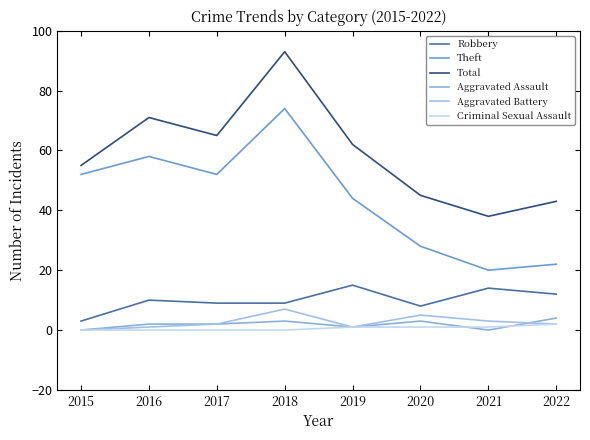

At which label does Theft first exceed 52?

2016